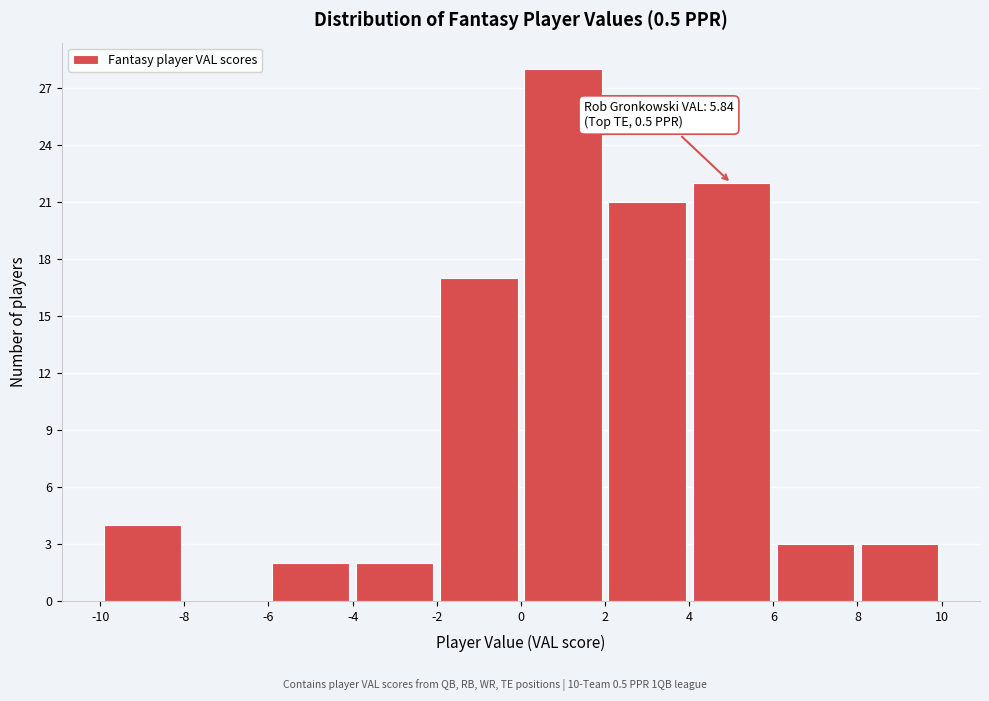

Which range on the x-axis has the tallest bar?

0 to 2